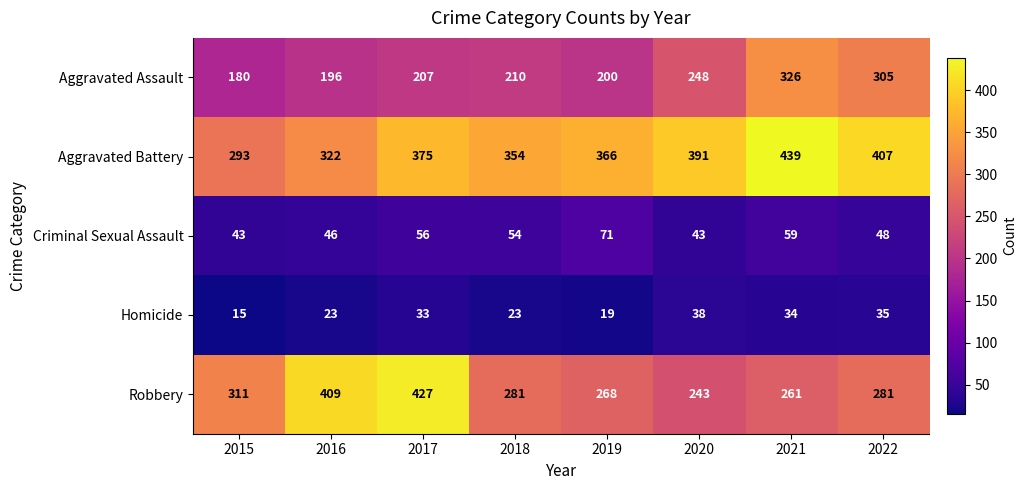

What is the average value of the Robbery series?

310